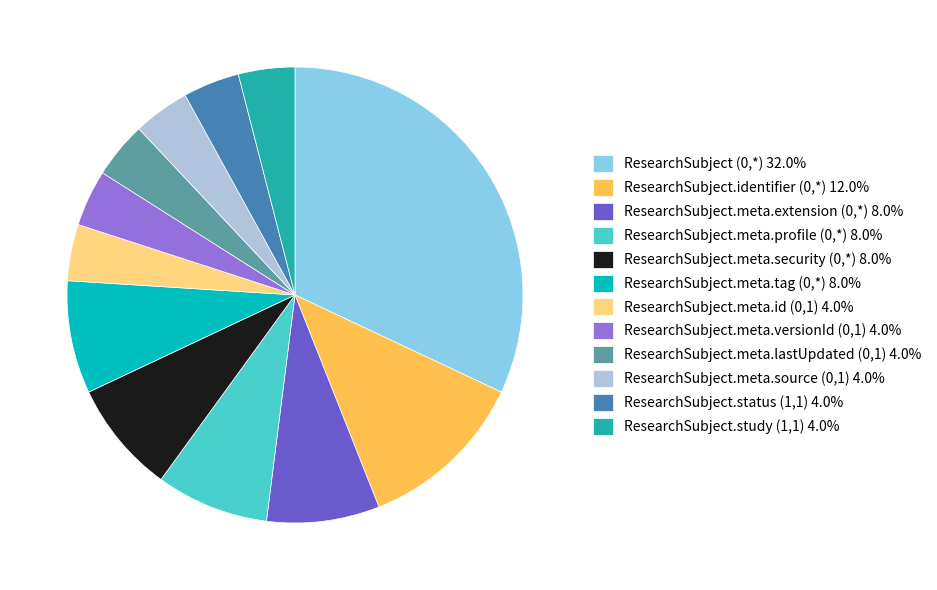

Is ResearchSubject (0,*) 32.0% the majority of the pie?

No